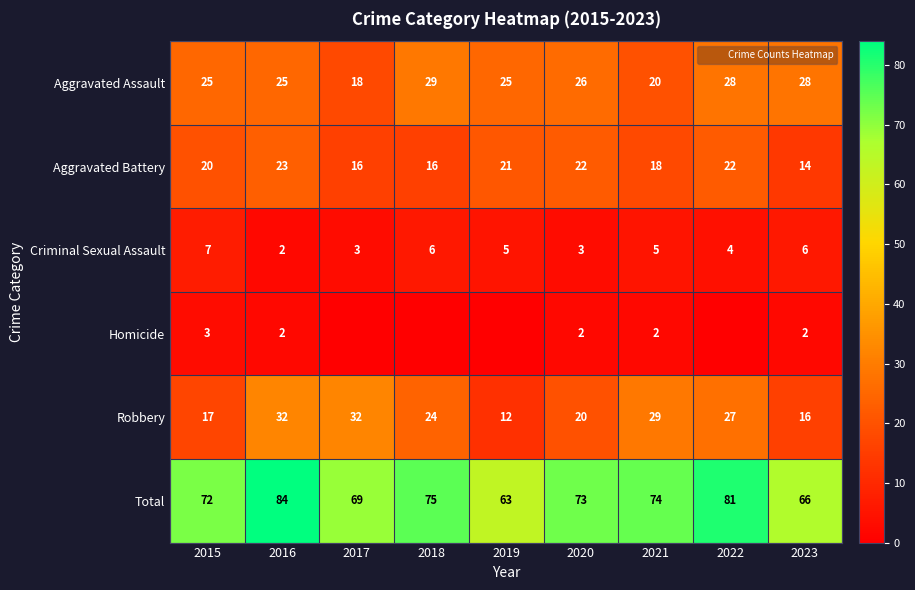

At which category is the sum across all series the highest?

2016